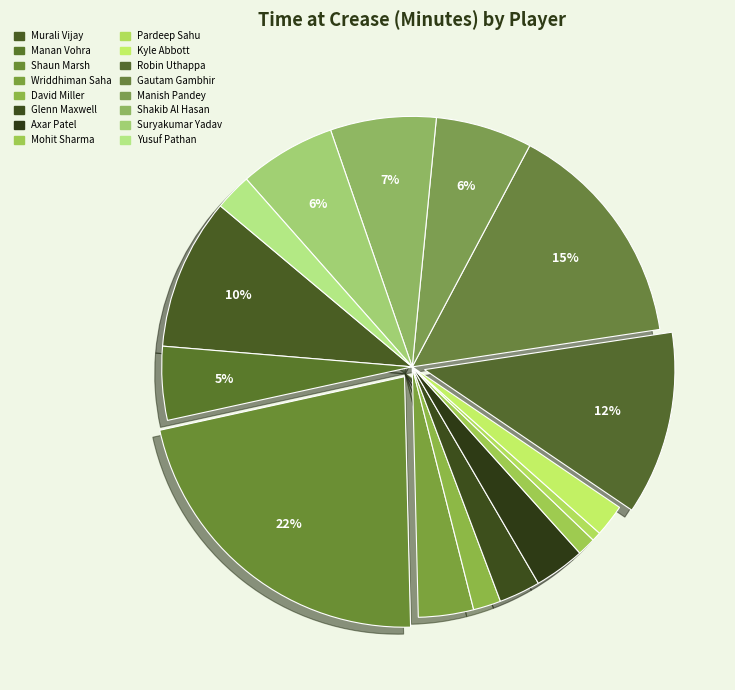

Is there any slice that represents more than half of the pie?

No